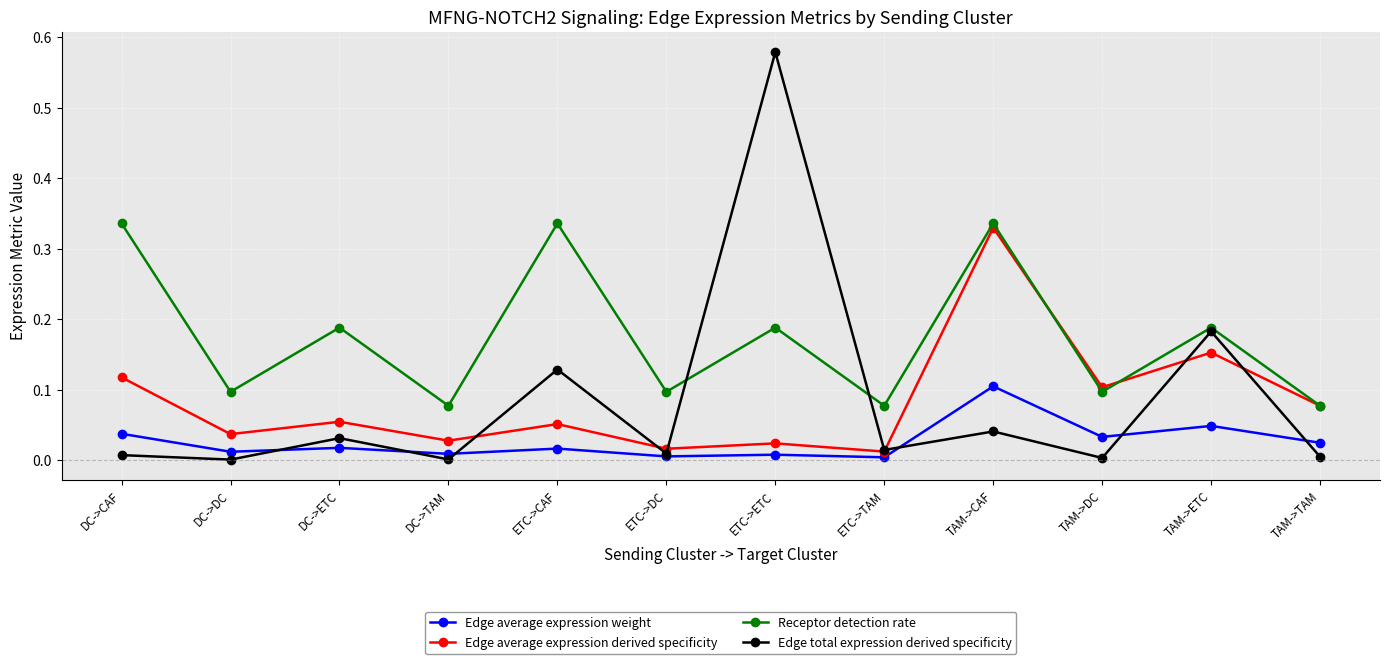

What is the label of the 2nd point from the left?

DC->DC